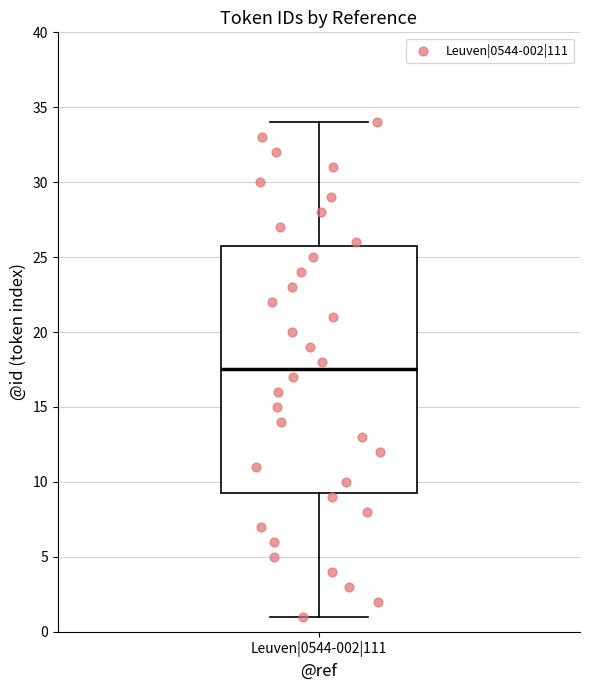

Where does the upper whisker of the box for Leuven|0544-002|111 end on the y-axis? The values are not printed on the chart, so give them approximately, as read against the axis.

34.0